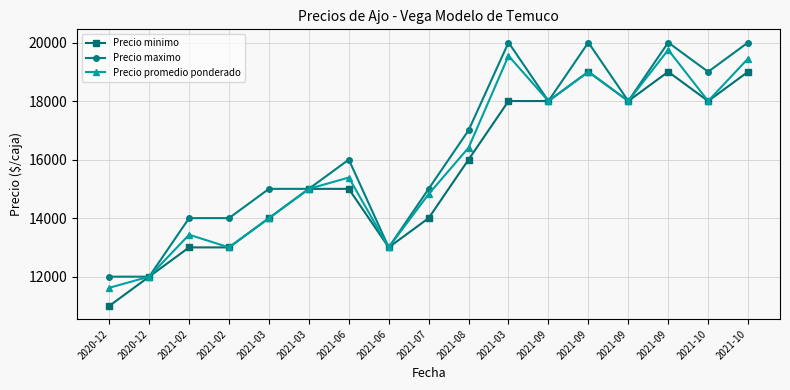

Count the number of categories in the chart.

17